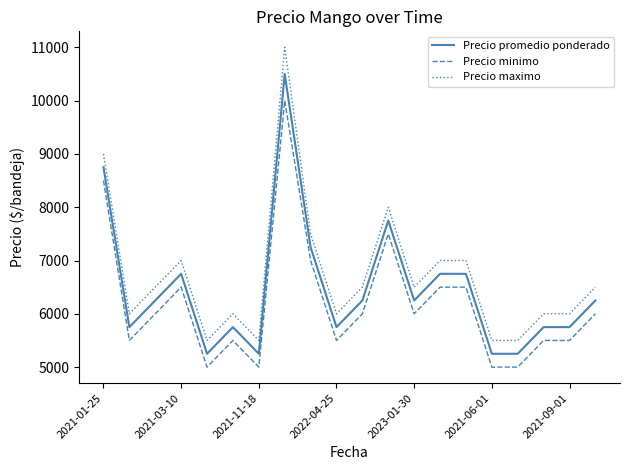

What are all the series names shown in the legend?

Precio promedio ponderado, Precio minimo, Precio maximo